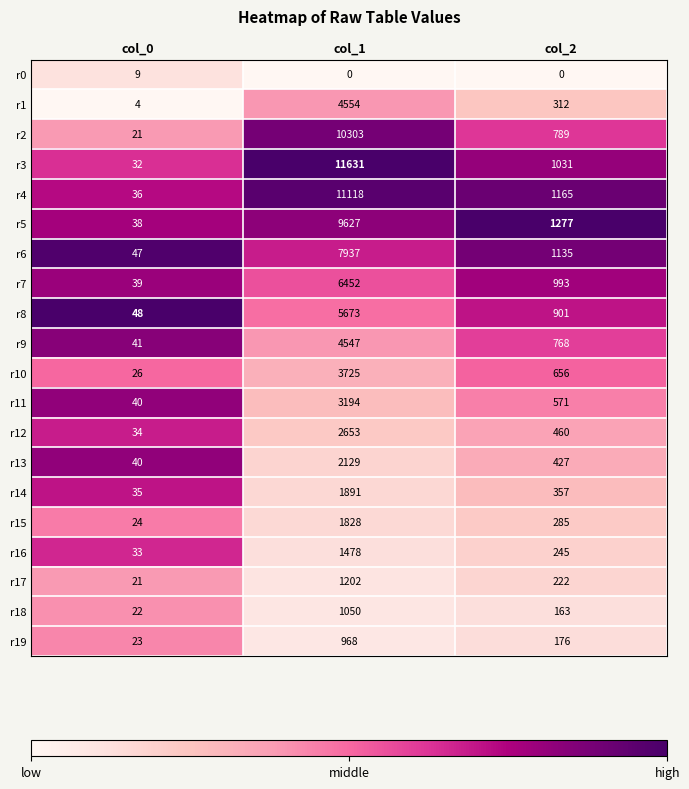

How many distinct data groups are displayed?

20